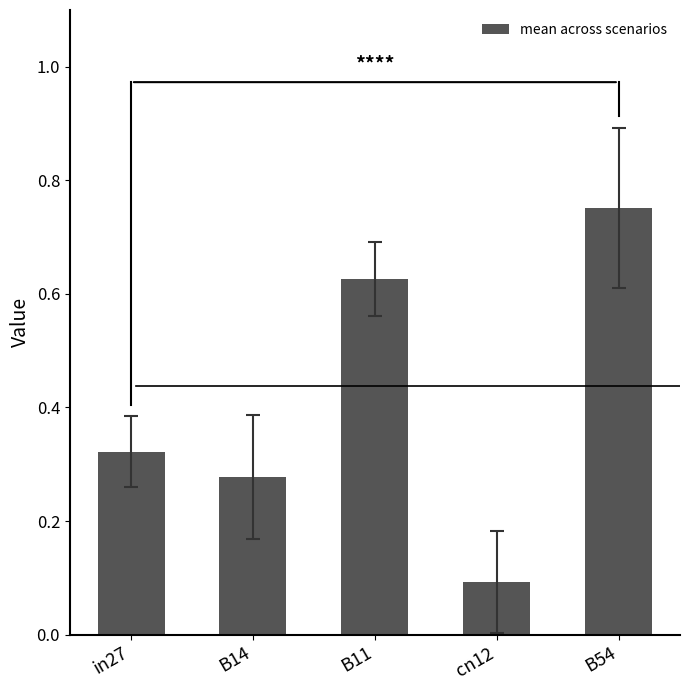

What position from the right is B14?

4